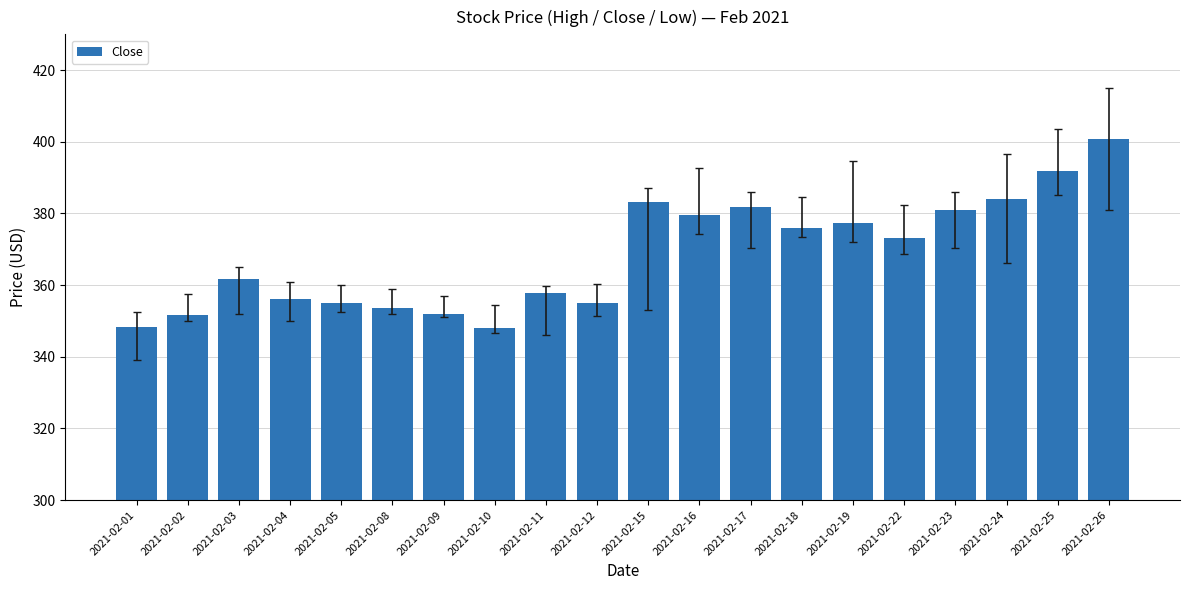

What is the average value?

368.4